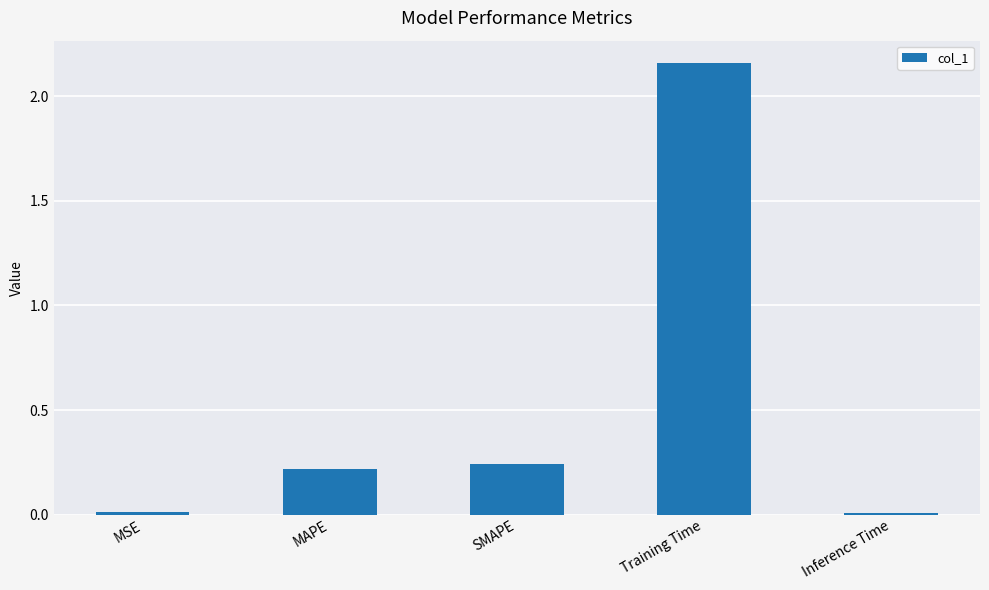

Is it true that the value at MSE is 0.0?

True